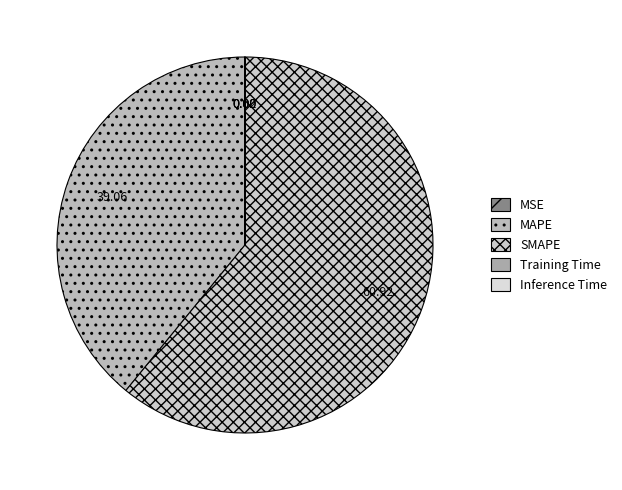

Rank the categories by value from lowest to highest.

Inference Time, Training Time, MSE, MAPE, SMAPE